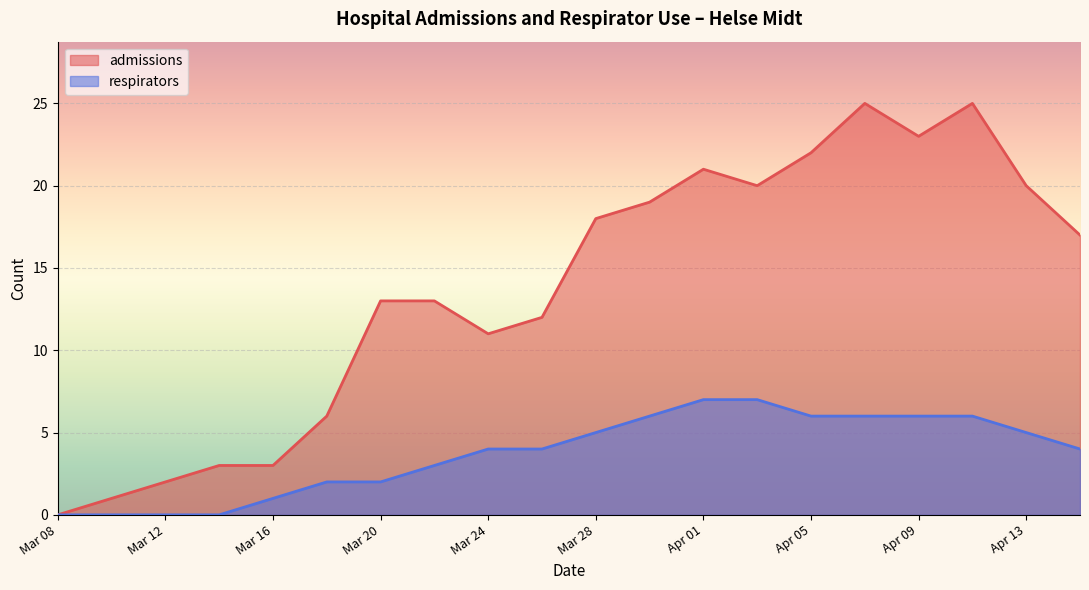

Between Mar 08 and Mar 16, which series saw the biggest shift?

admissions